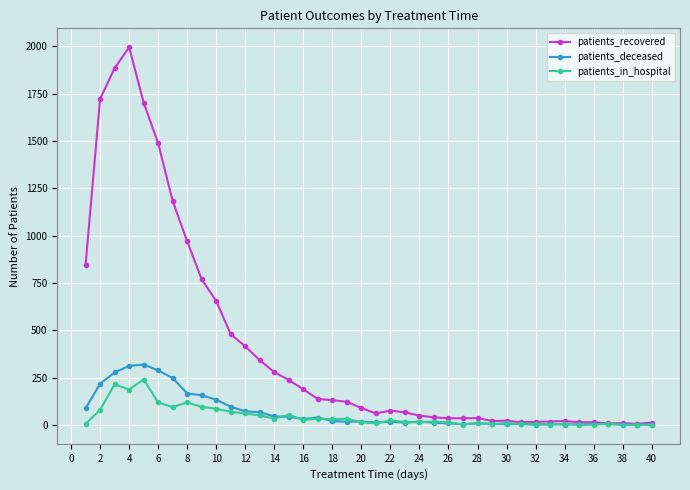

True or false: patients_in_hospital has more than 0 interior local peaks.

True